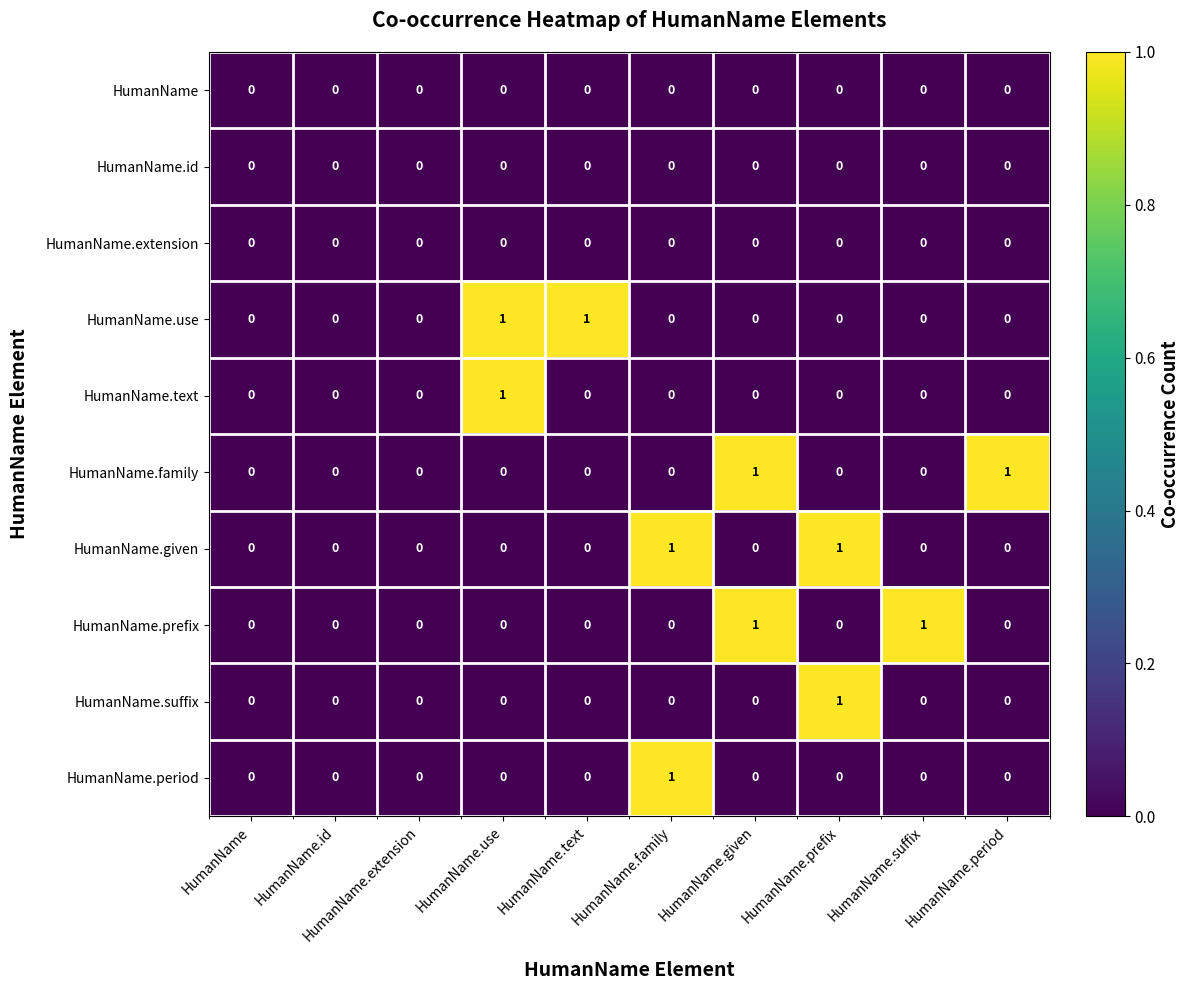

How many HumanName.period values are between 0 and 1?

10